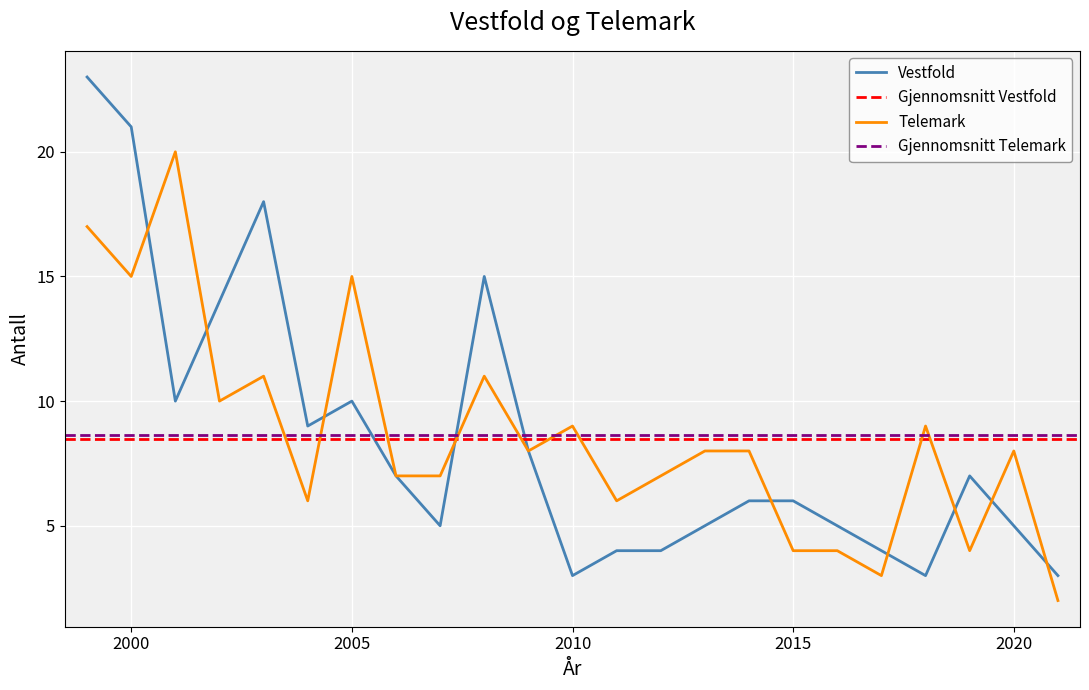

Rank the series by their average value, from highest to lowest.

Telemark, Vestfold